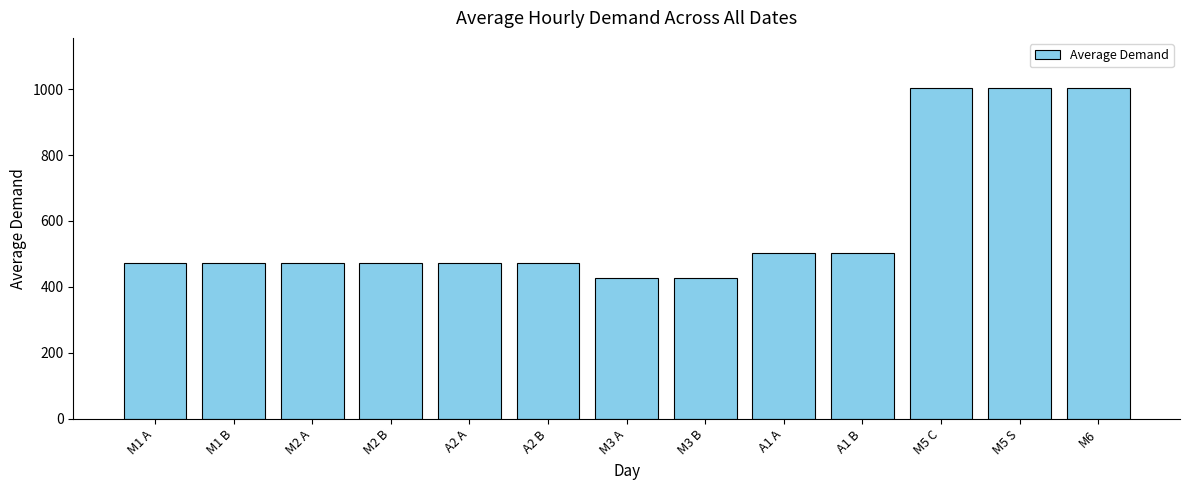

What is the smallest value displayed?

427